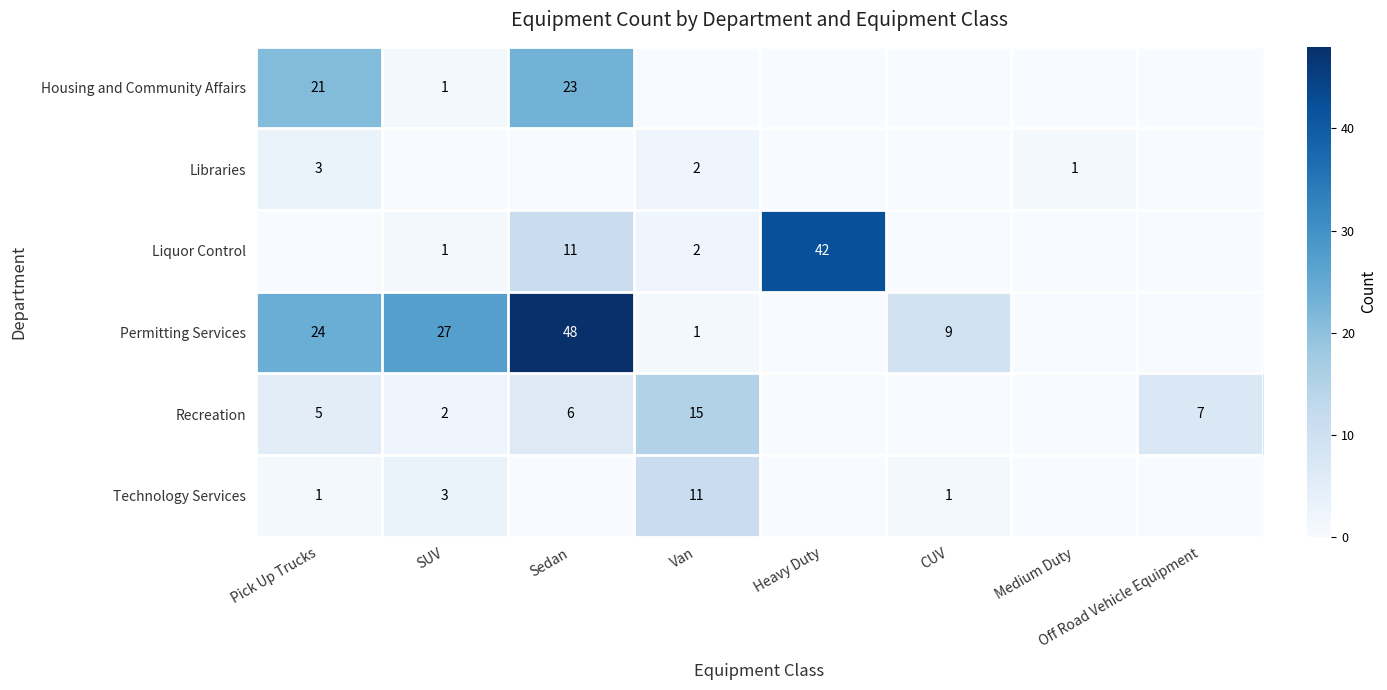

What is the maximum value shown in the chart?

48